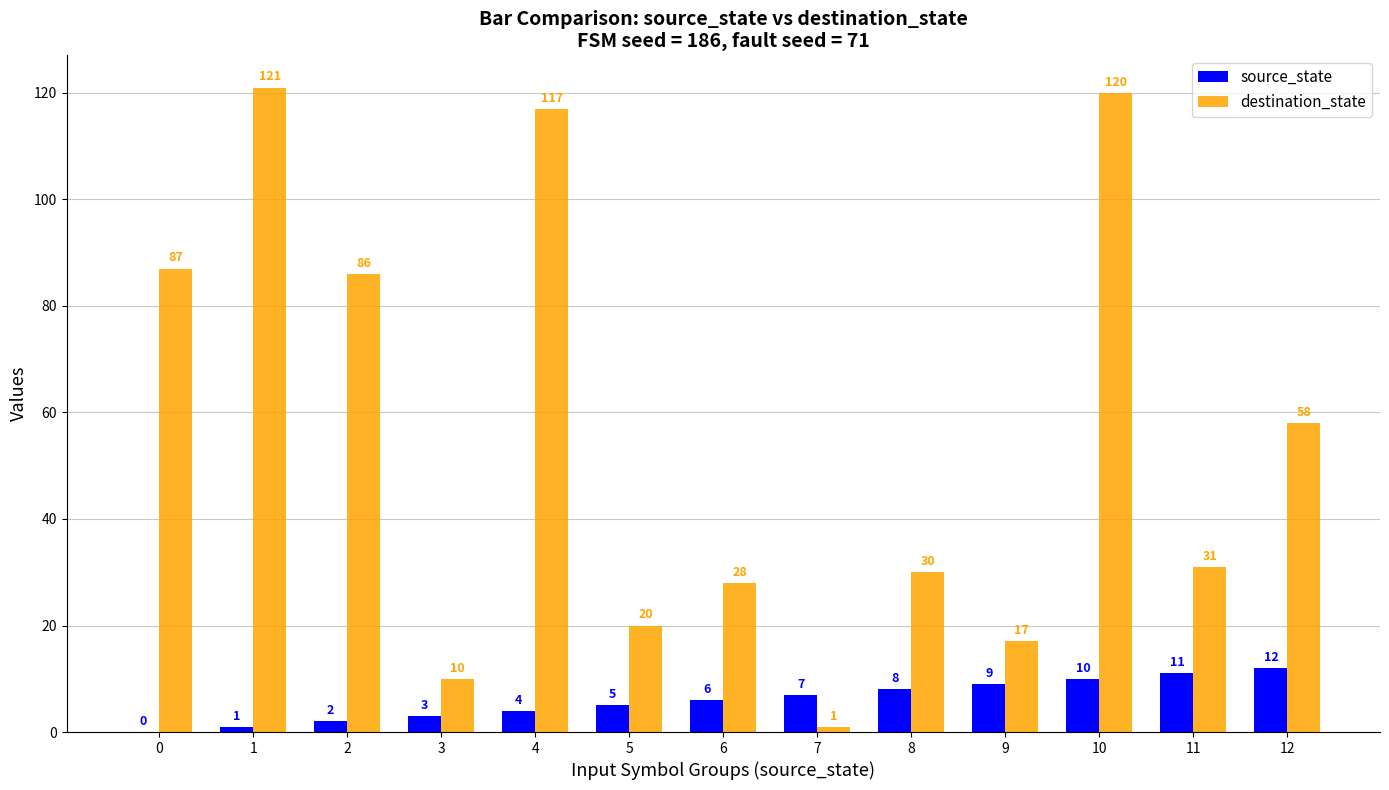

Where is source_state nearest to the value 6?

6